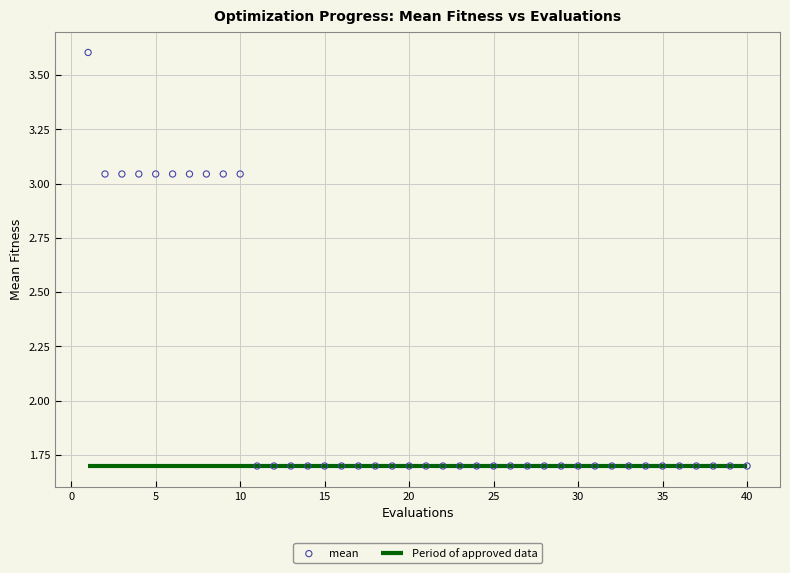

What is the range of Y values (max minus min)?

1.9